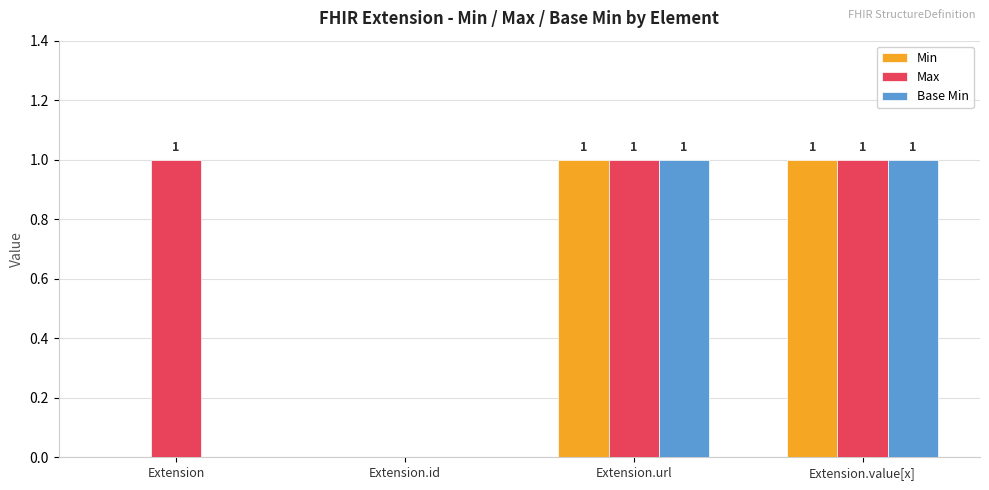

At which label is Max closest to 0?

Extension.id